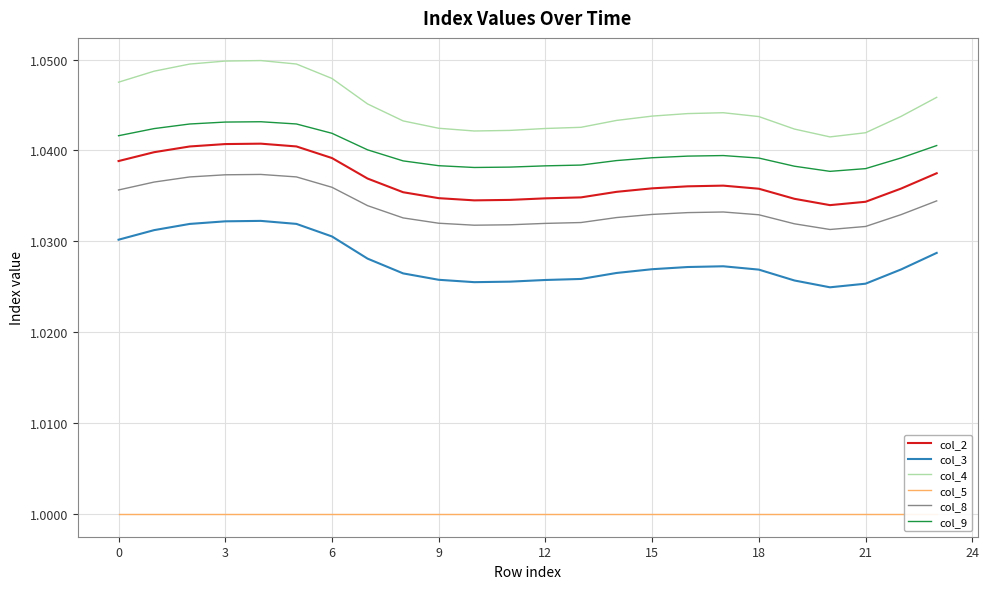

True or false: col_9 has more than 0 points higher than both neighbors.

True